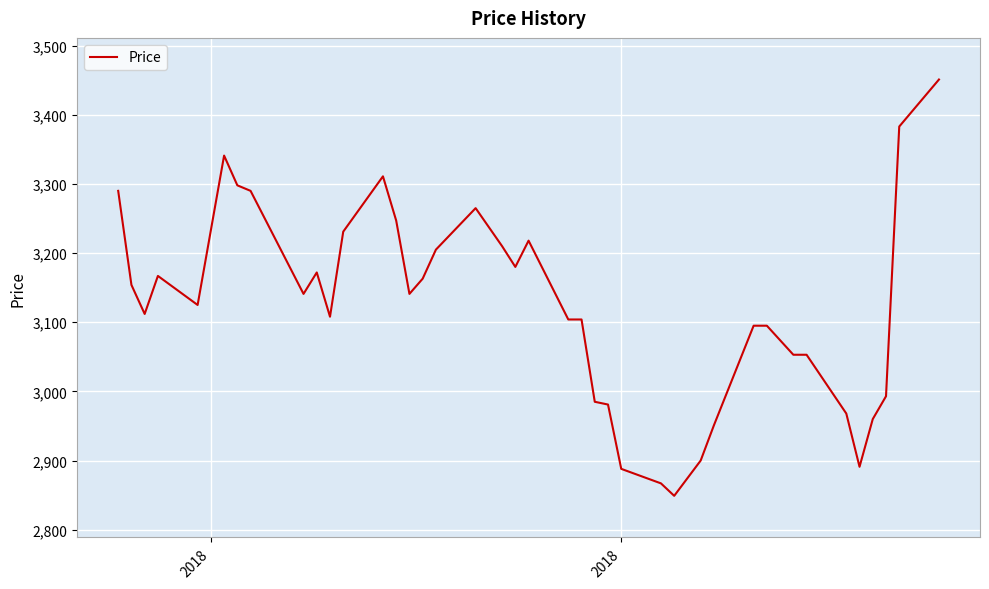

What is the minimum value shown in the chart?

2849